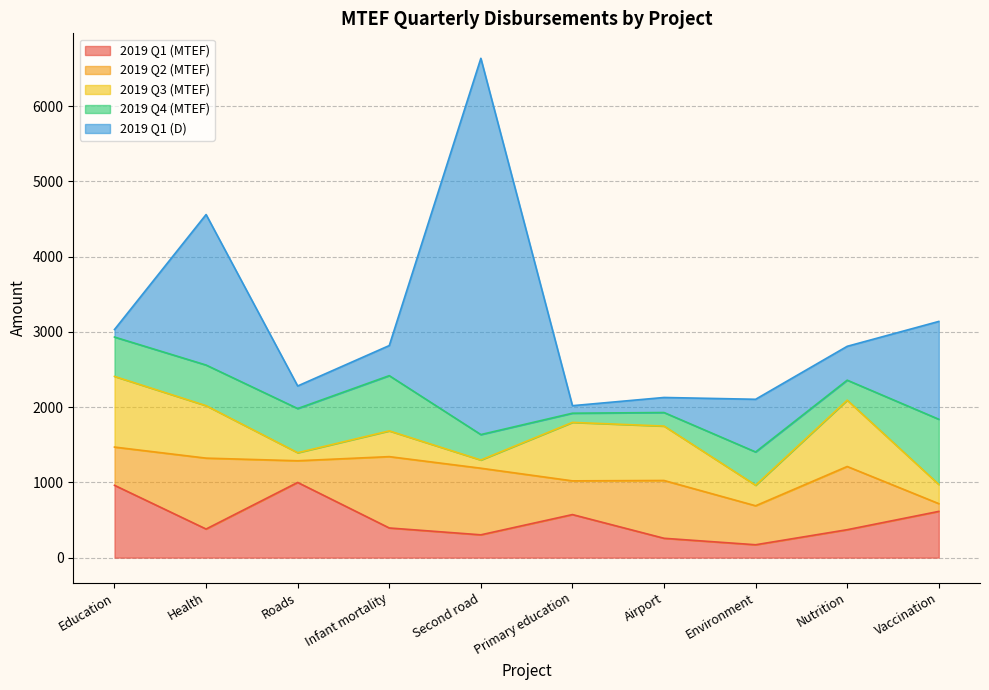

Where do 2019 Q2 (MTEF) and 2019 Q4 (MTEF) first cross each other?

Education and Health